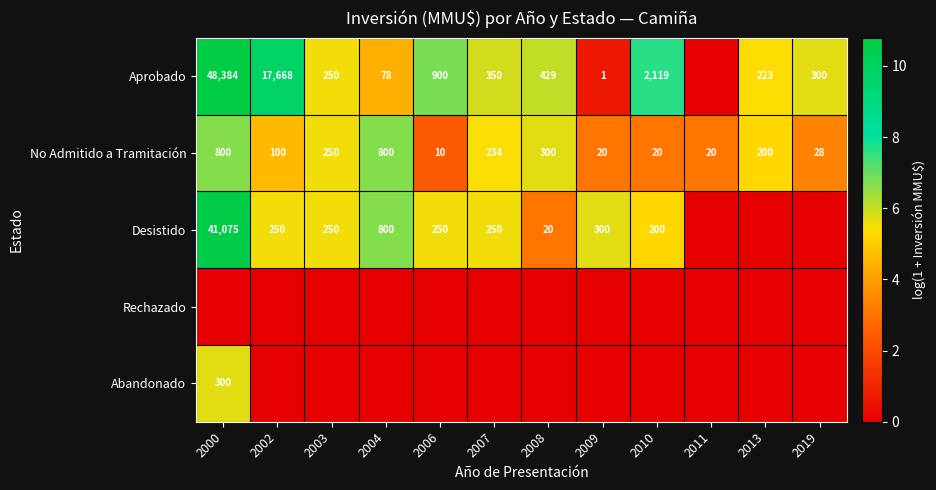

True or false: Aprobado has a value of 1209 at 2010.

False